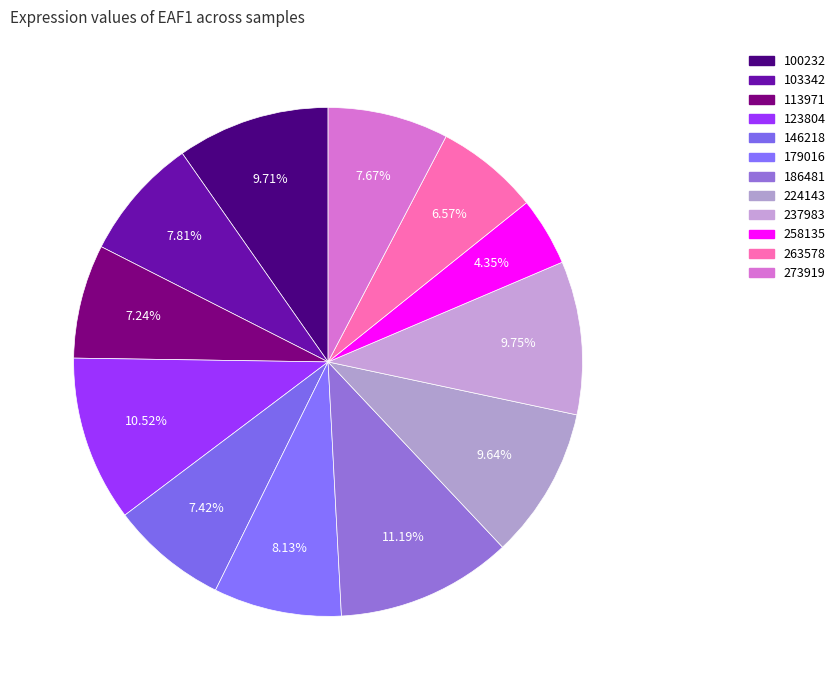

Combined, what portion of the pie is 224143 and 113971?

16.9%